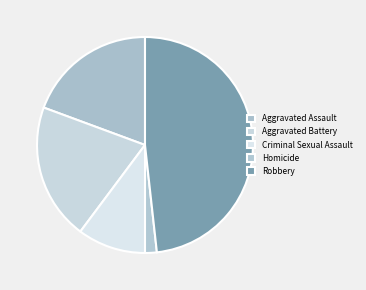

How many segments does this pie chart have?

5